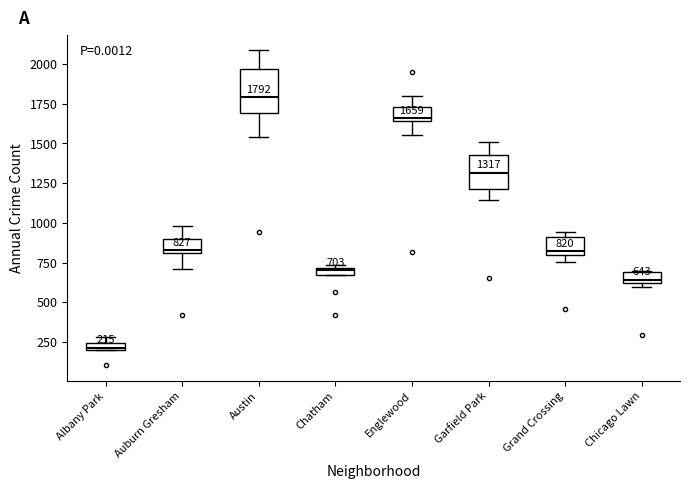

Which box's median line is the highest?

Austin